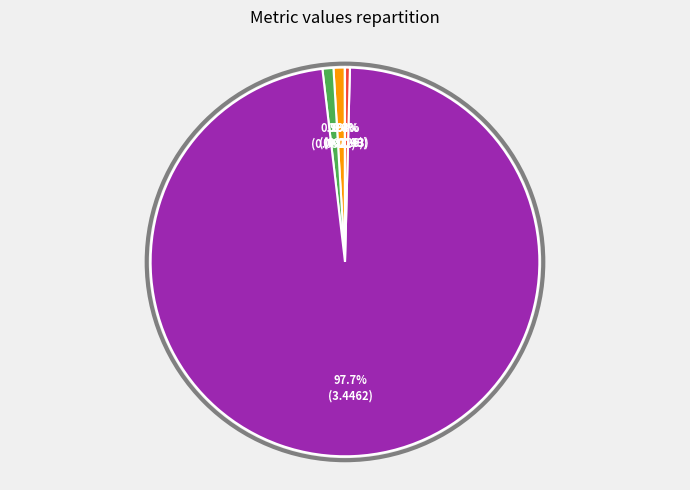

What is the largest slice in the pie chart?

Training Time